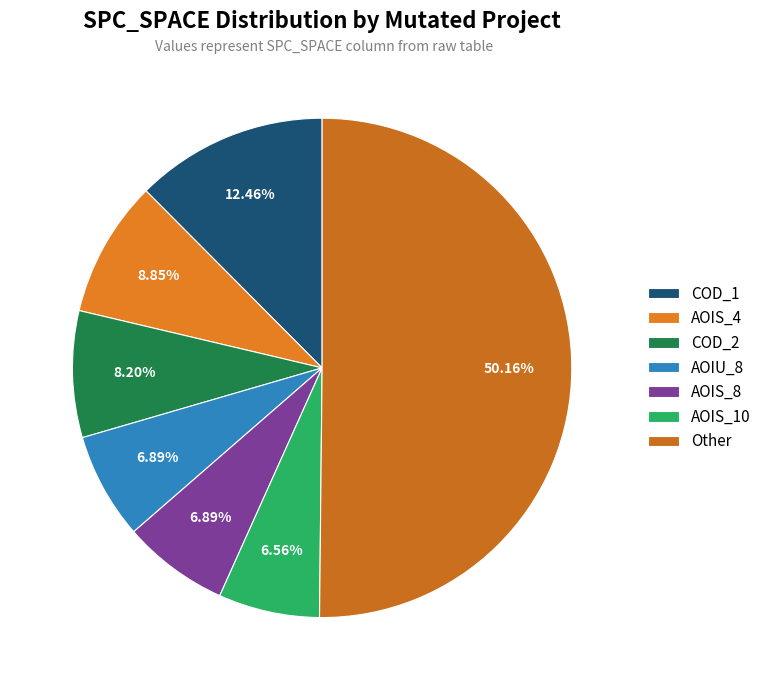

How many slices are in this pie chart?

7